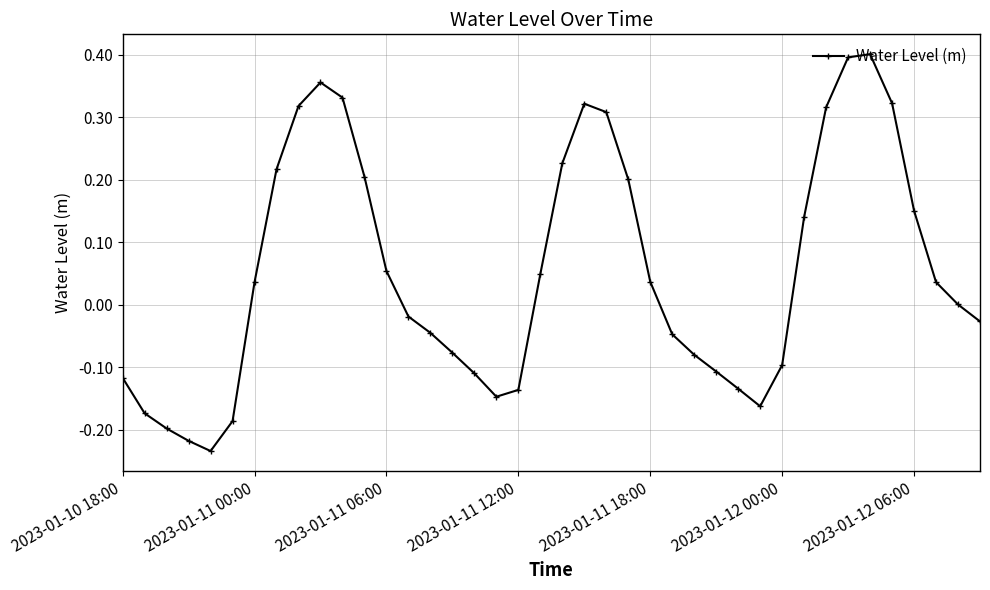

What is the difference between the maximum and minimum values?

0.6